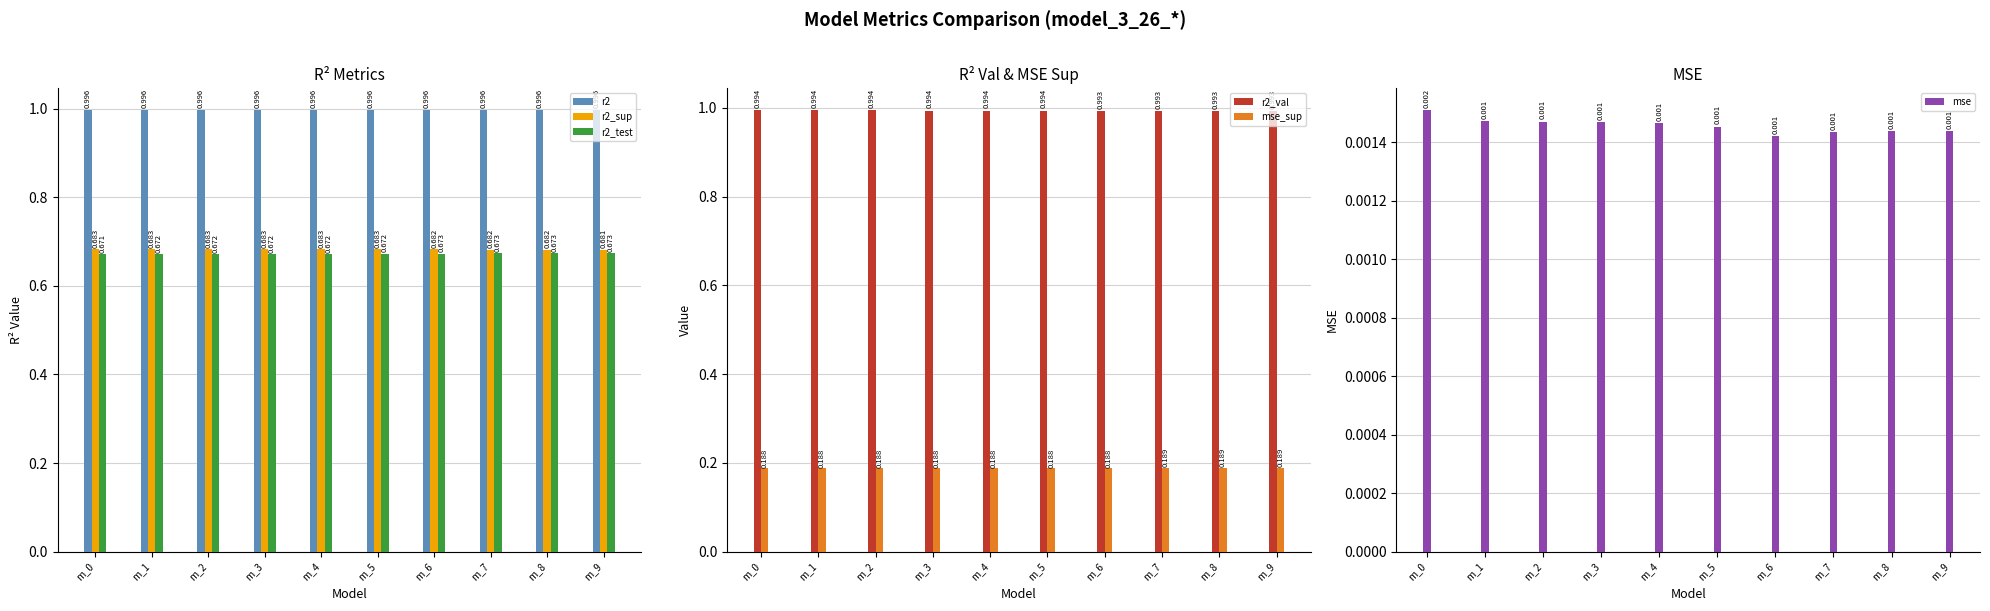

What is the value of the r2_sup bar at the 1st from the left?

0.7